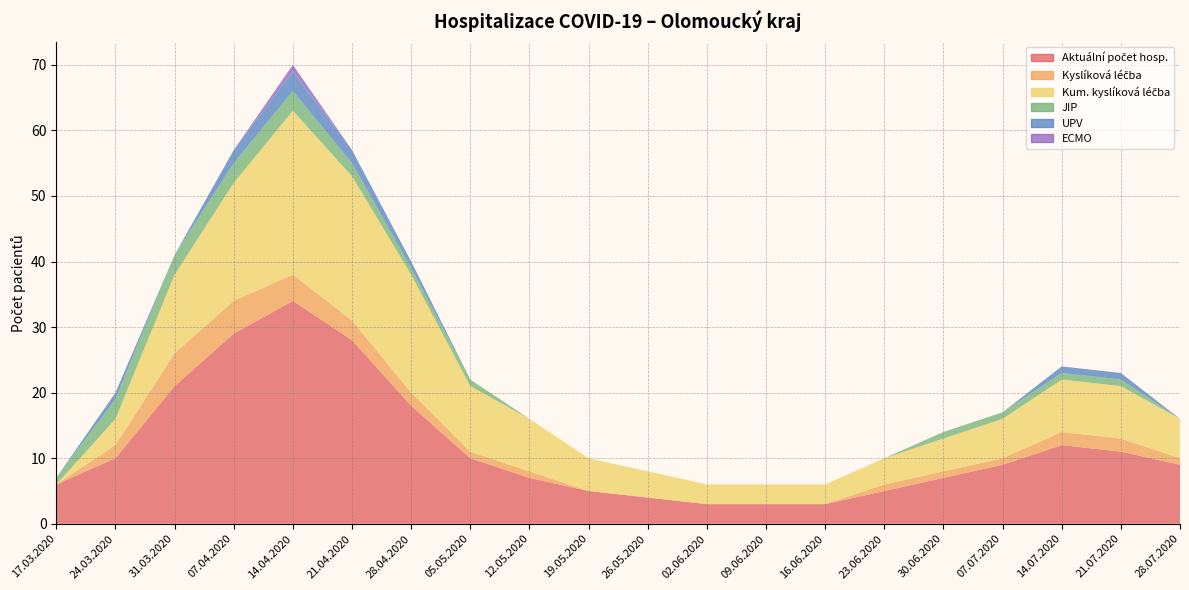

Reading right to left, extract all data points from this chart.

Aktuální počet hosp.: 9	11	12	9	7	5	3	3	3	4	5	7	10	18	28	34	29	21	10	6
Kyslíková léčba: 1	2	2	1	1	1	0	0	0	0	0	1	1	2	3	4	5	5	2	0
Kum. kyslíková léčba: 6	8	8	6	5	4	3	3	3	4	5	8	10	18	22	25	18	12	4	0
JIP: 0	1	1	1	1	0	0	0	0	0	0	0	1	1	2	3	3	3	3	1
UPV: 0	1	1	0	0	0	0	0	0	0	0	0	0	1	2	3	2	0	1	0
ECMO: 0	0	0	0	0	0	0	0	0	0	0	0	0	0	0	1	0	0	0	0